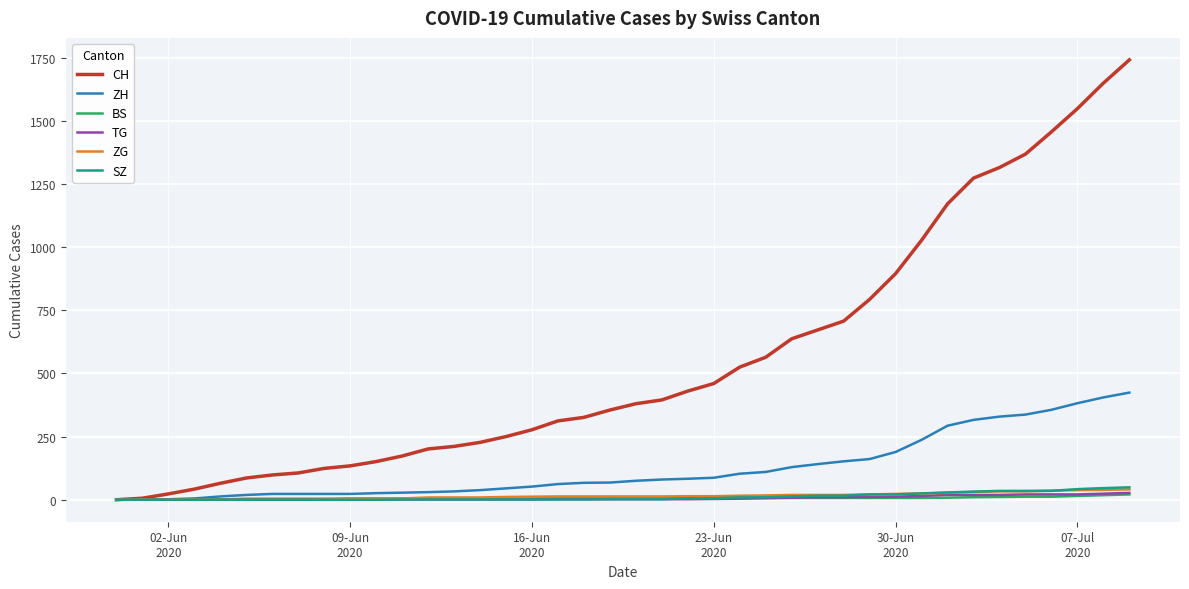

What is the greatest value displayed?

1741